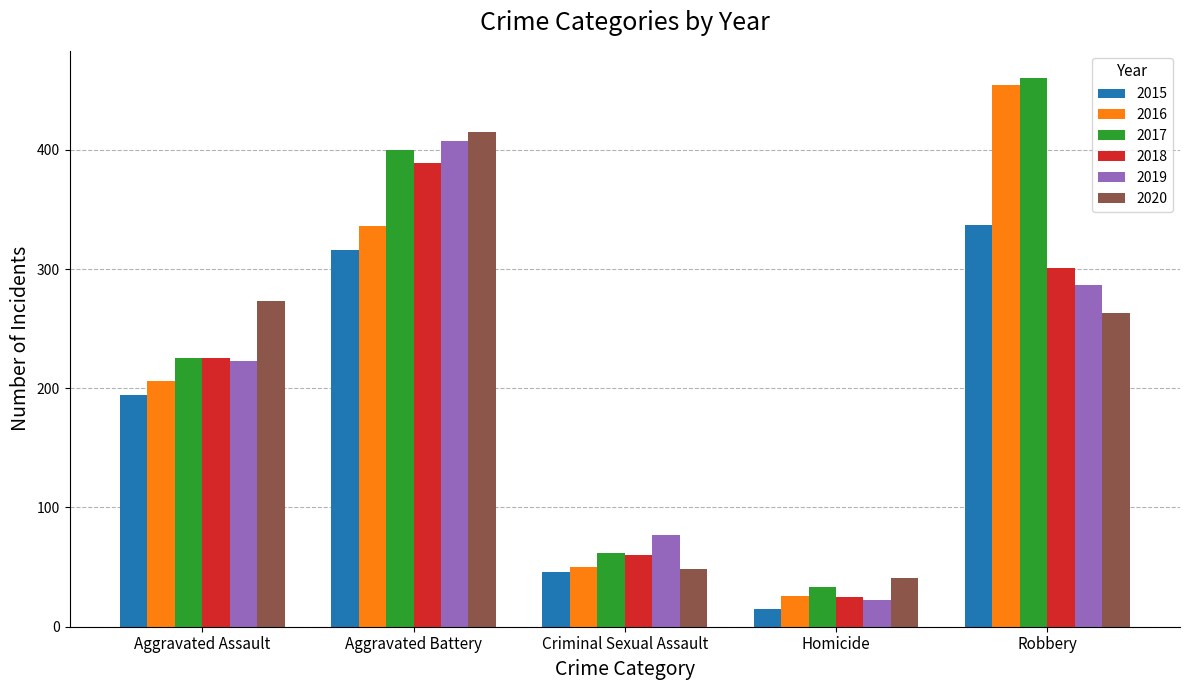

What is the value of the 2018 bar at the 5th from the left?

301